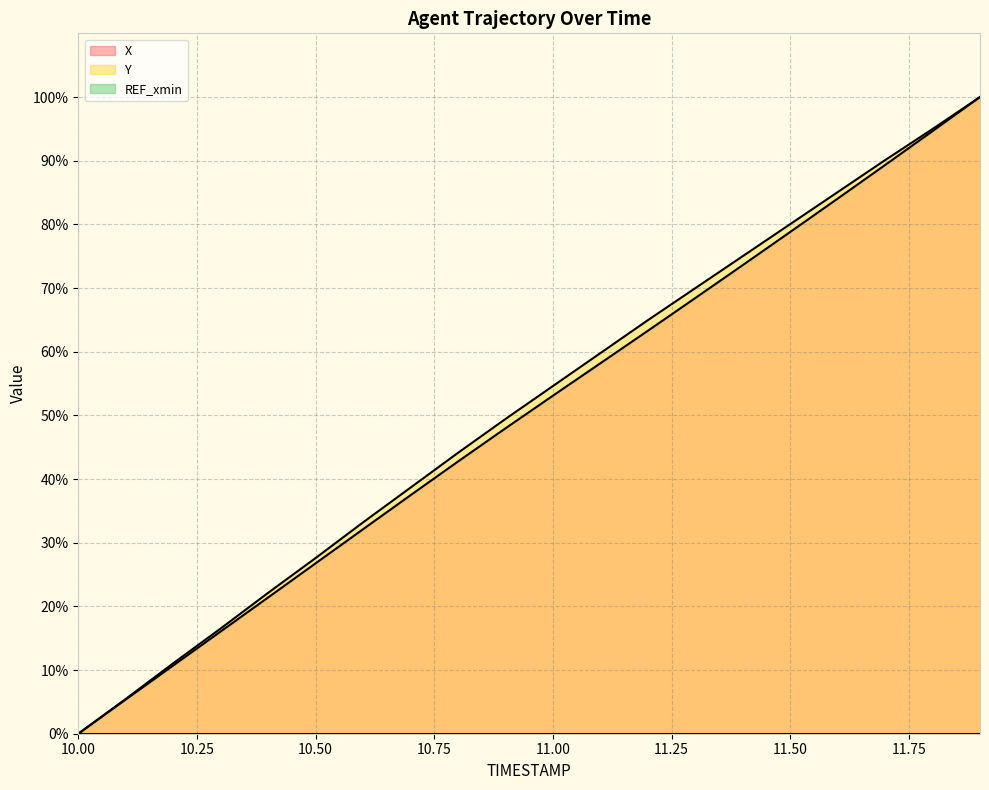

True or false: X and Y cross at least once.

False